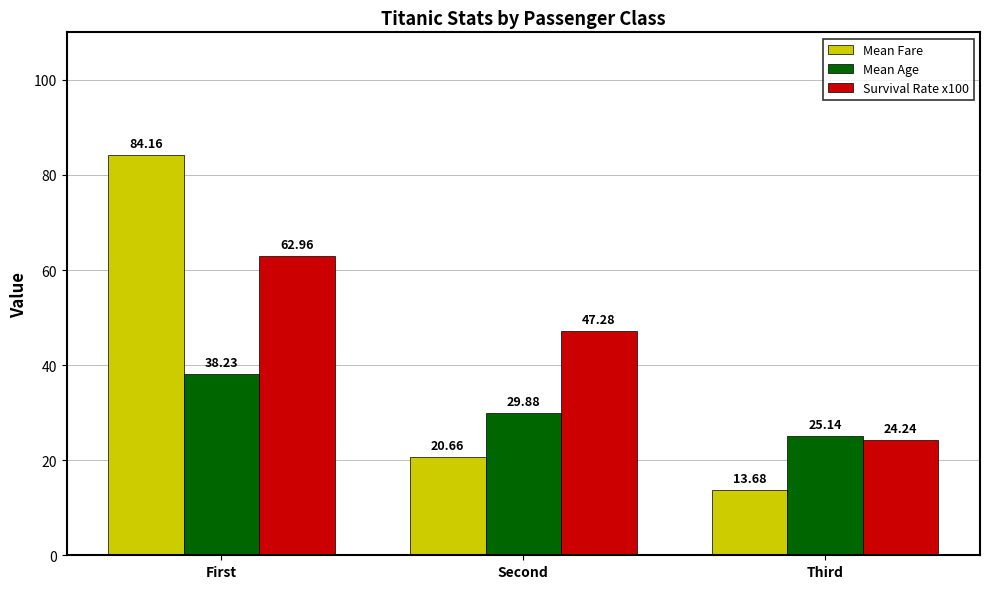

Which series has the largest total across all categories?

Survival Rate x100